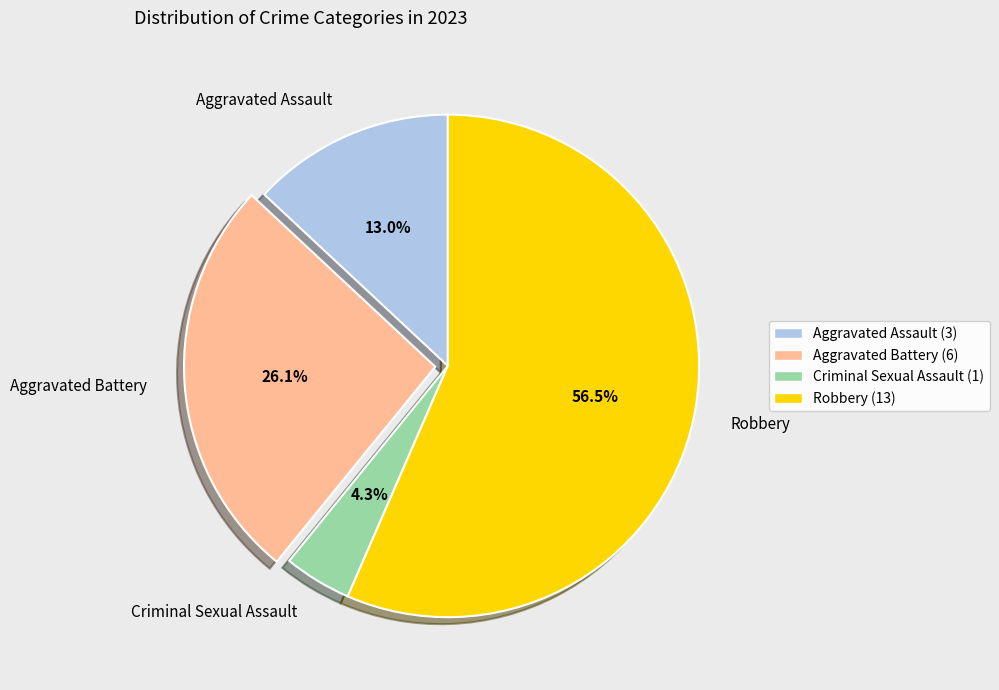

Is the sum of Aggravated Assault and Aggravated Battery greater than half?

No